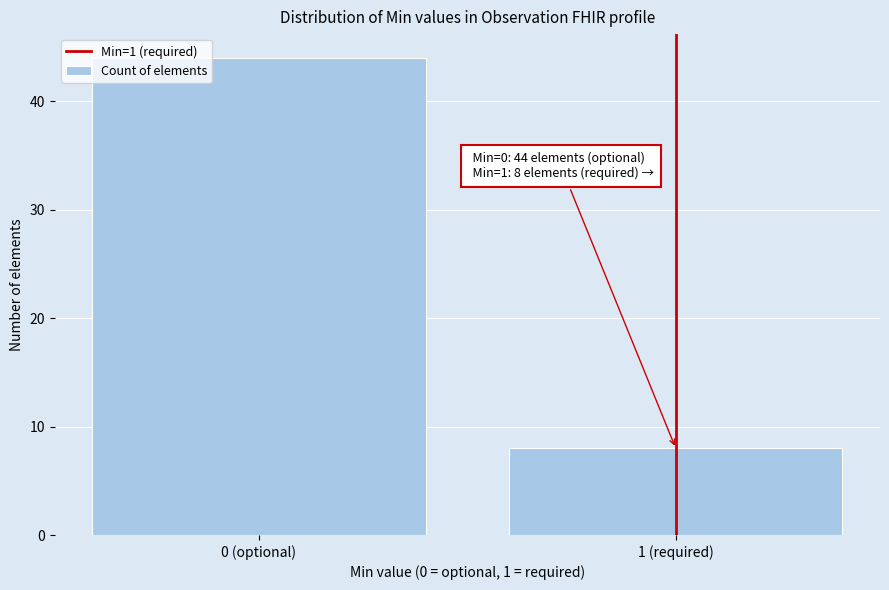

Reading left to right, extract all data points from this chart.

0 (optional)=44	1 (required)=8